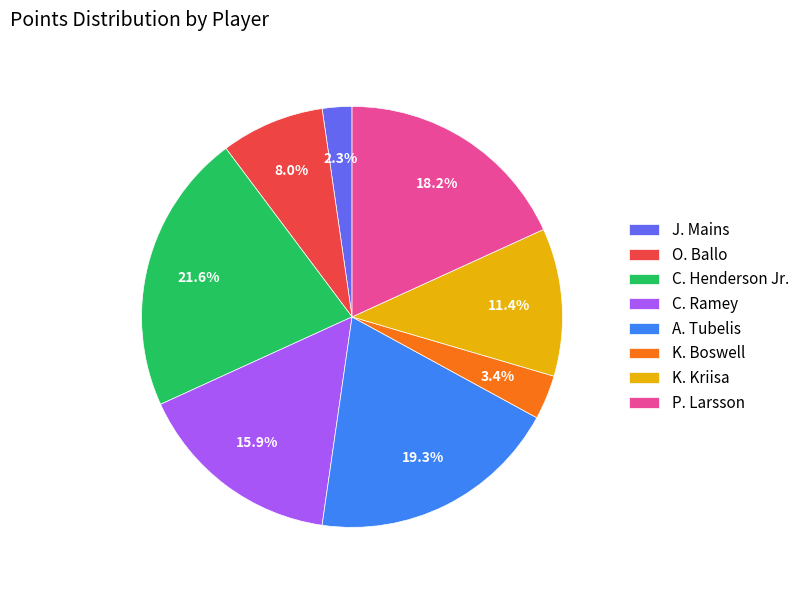

Which has a higher value, O. Ballo or K. Kriisa?

K. Kriisa